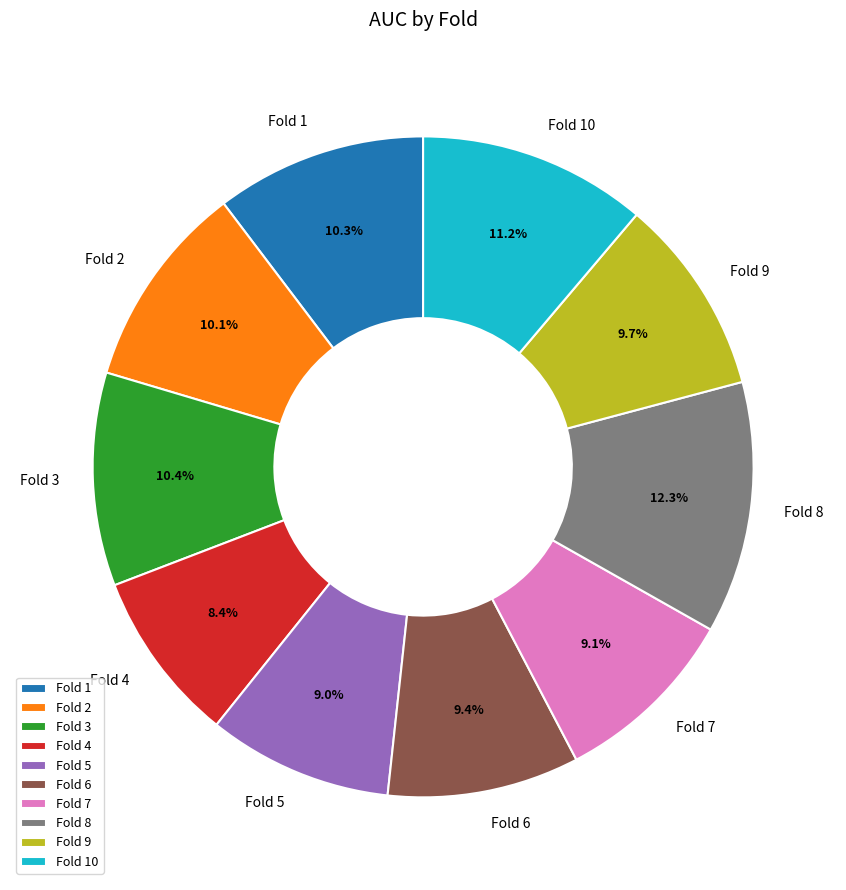

How many slices are in this pie chart?

10